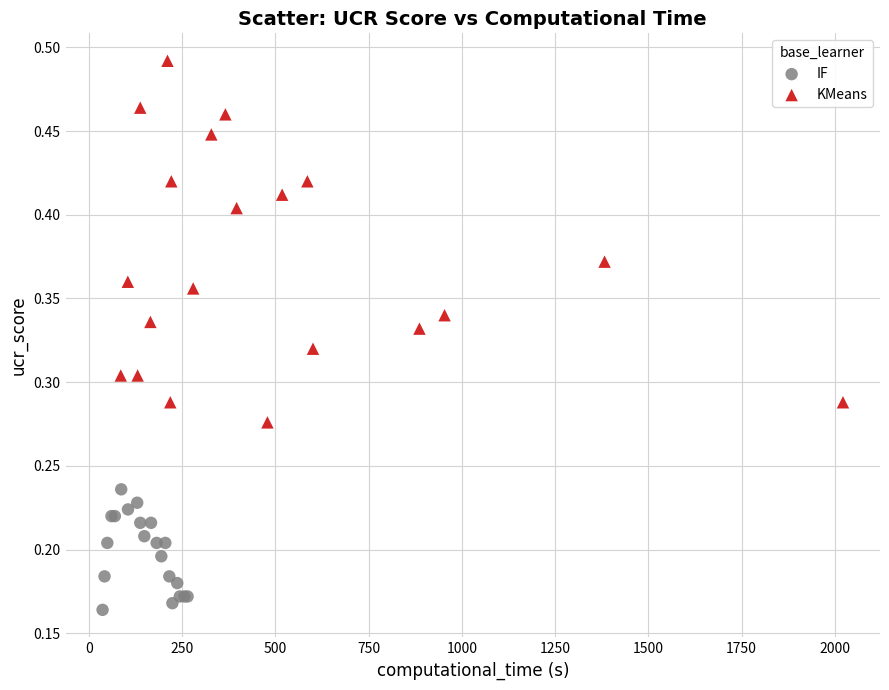

Which series reaches the maximum Y coordinate?

KMeans